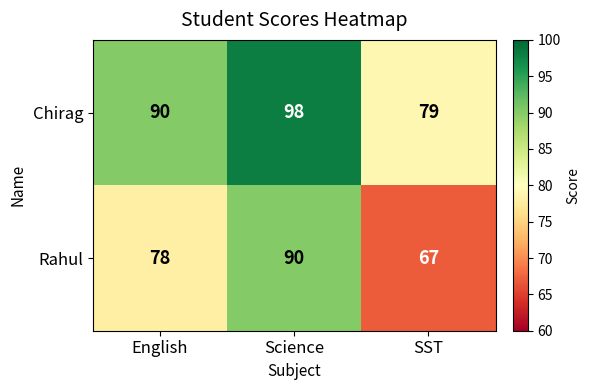

What is the sum of all Chirag values?

267